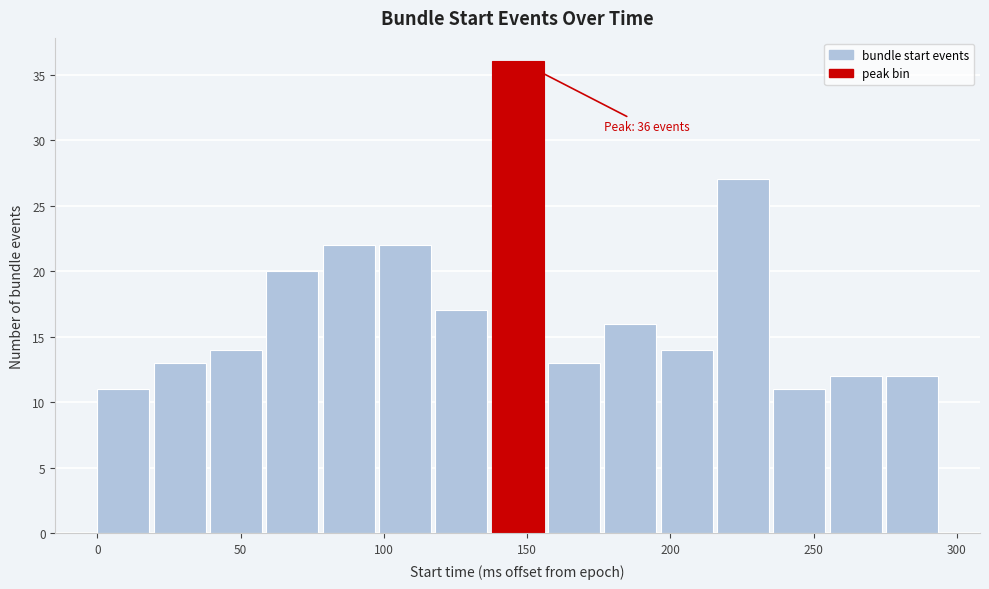

Read against the x-axis, roughly where is the centre of the tallest bar?

145